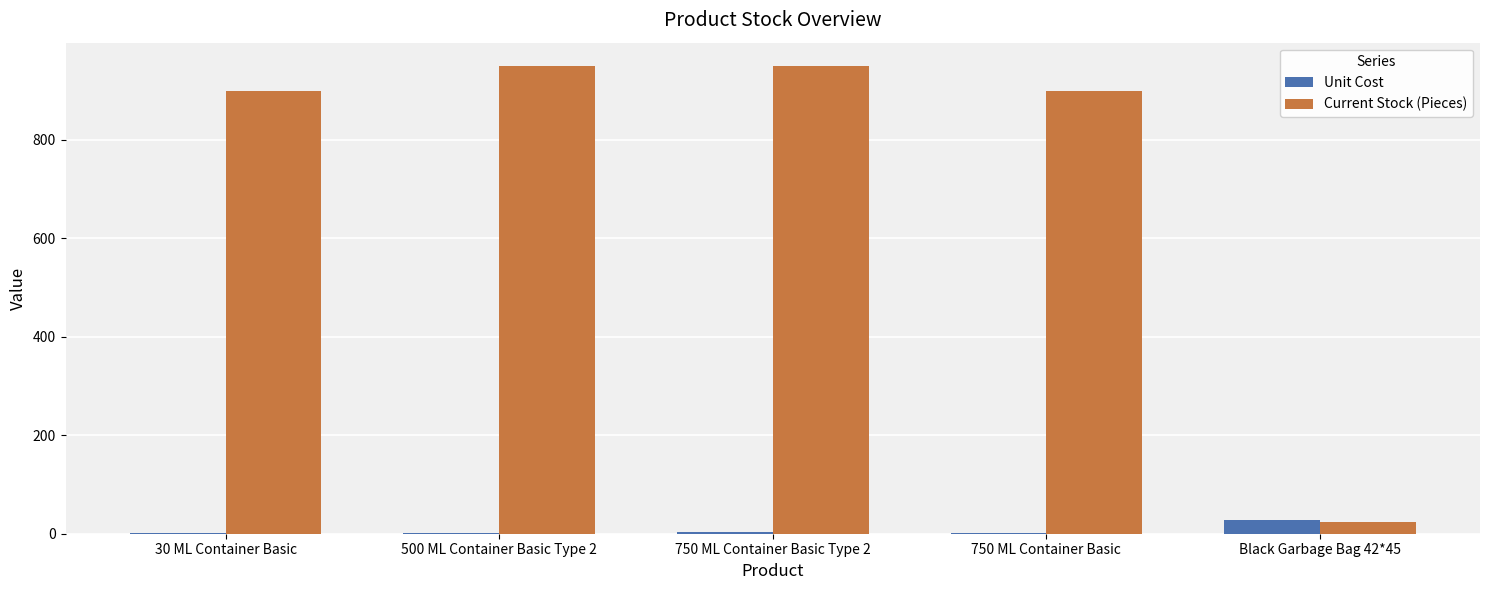

What is the total value across all series at Black Garbage Bag 42*45?

51.6